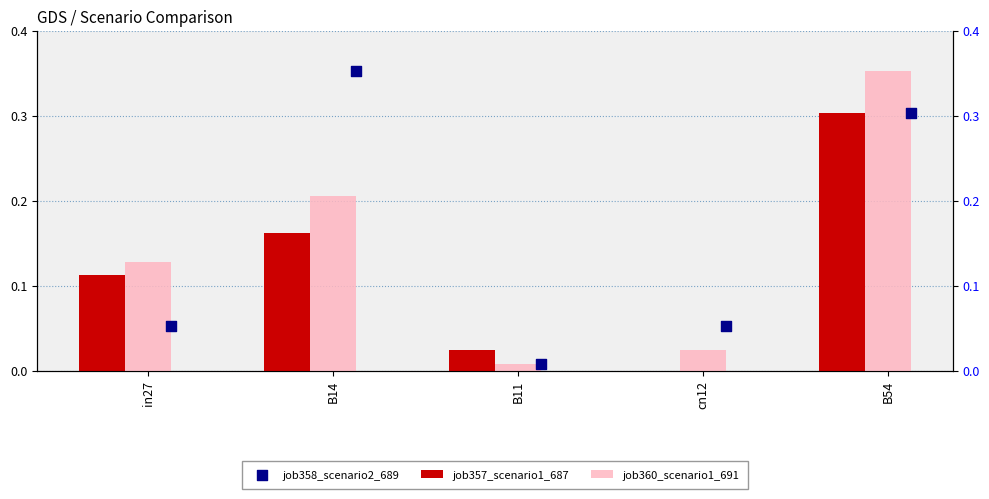

Which series has the largest Y range (max minus min)?

job360_scenario1_691